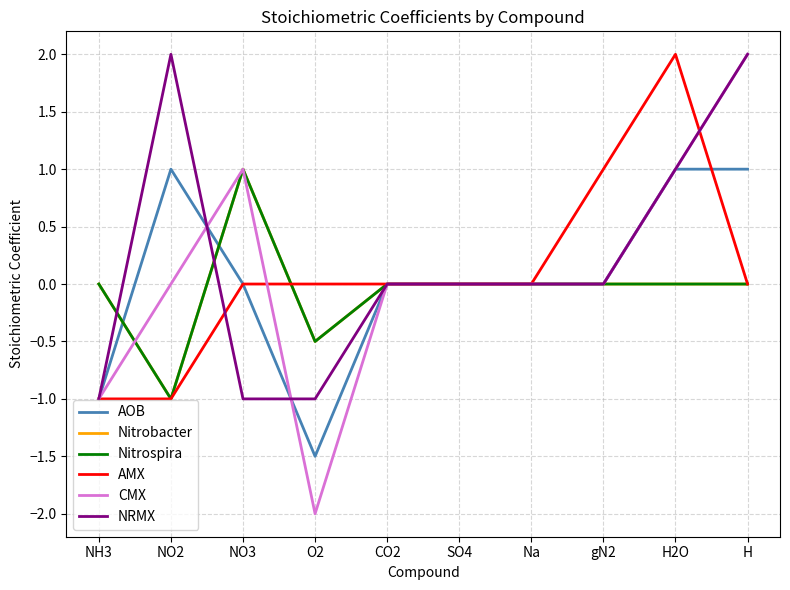

Which label corresponds to the smallest value in the chart?

O2